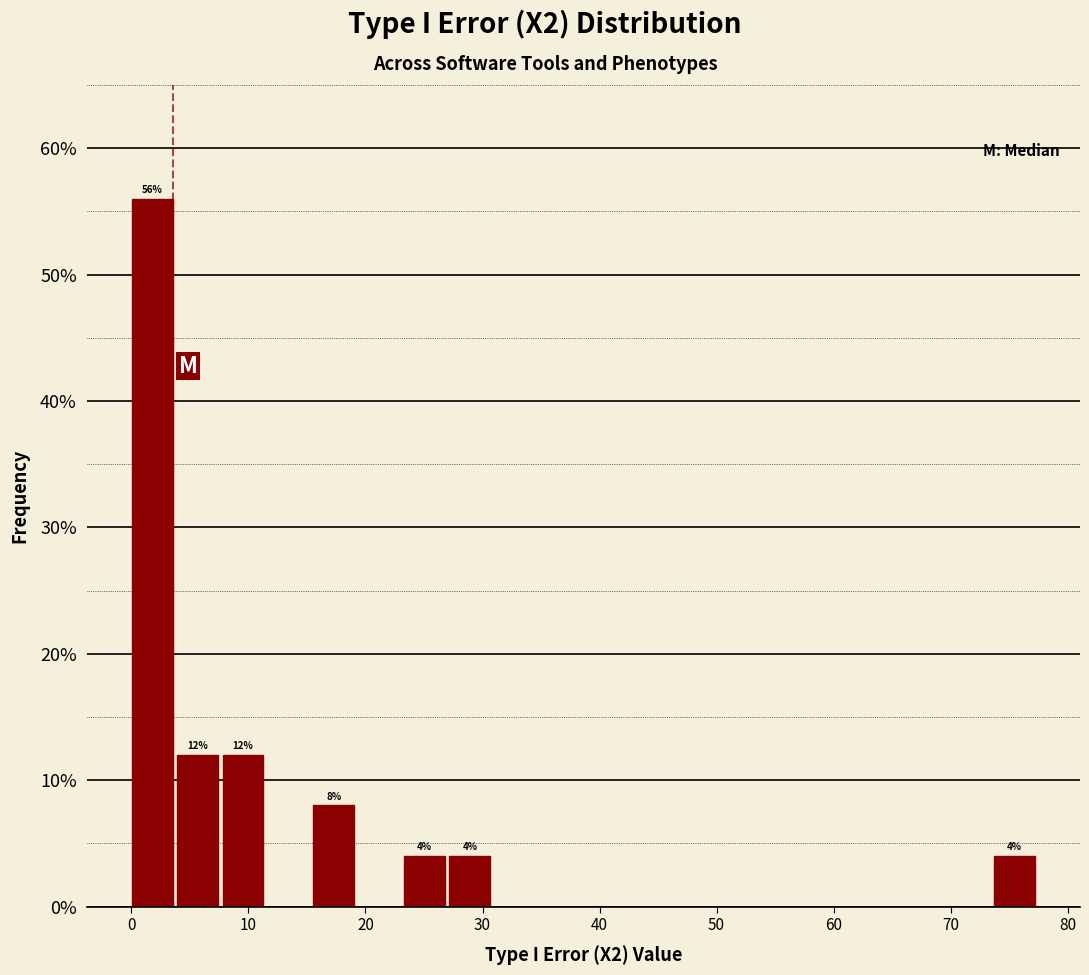

Read against the x-axis, roughly where is the centre of the tallest bar?

2